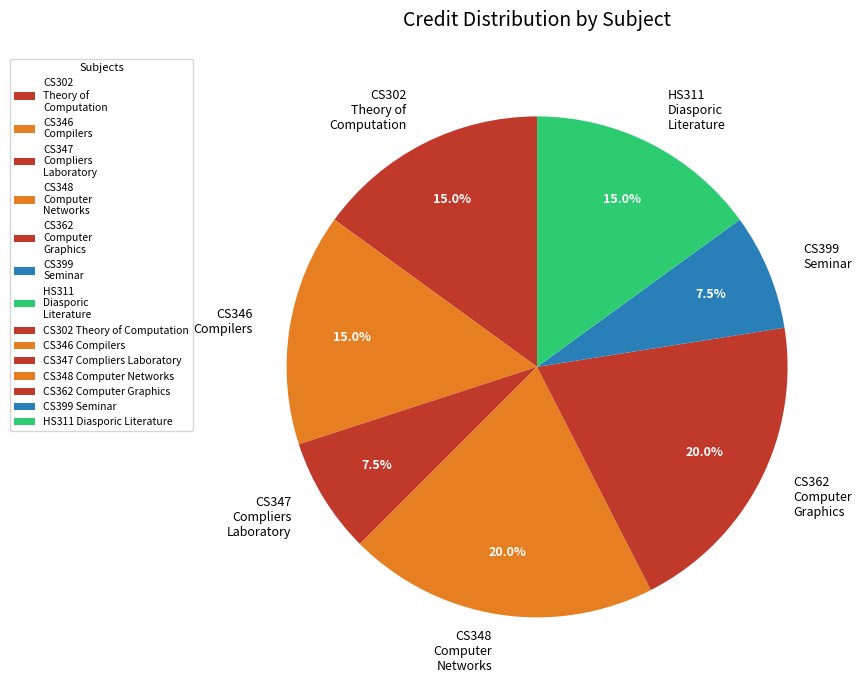

To the nearest percent, what portion does HS311 Diasporic Literature represent?

15%